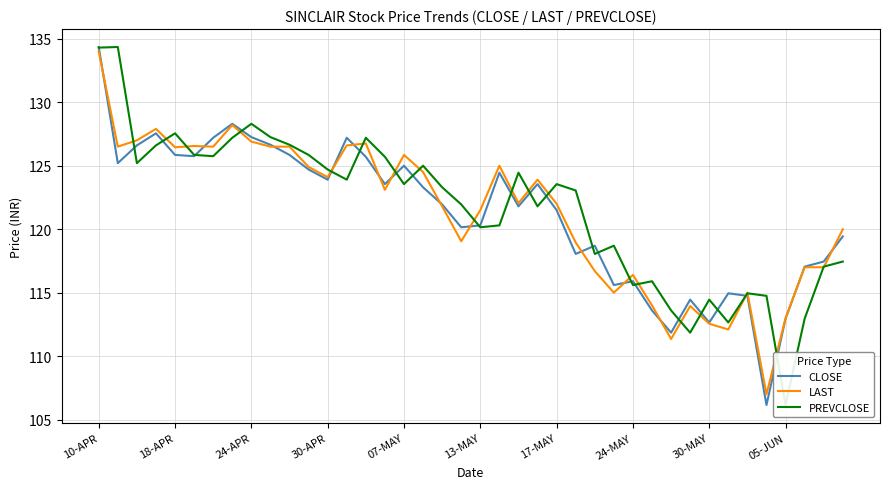

What is the lowest value of the CLOSE series?

106.2